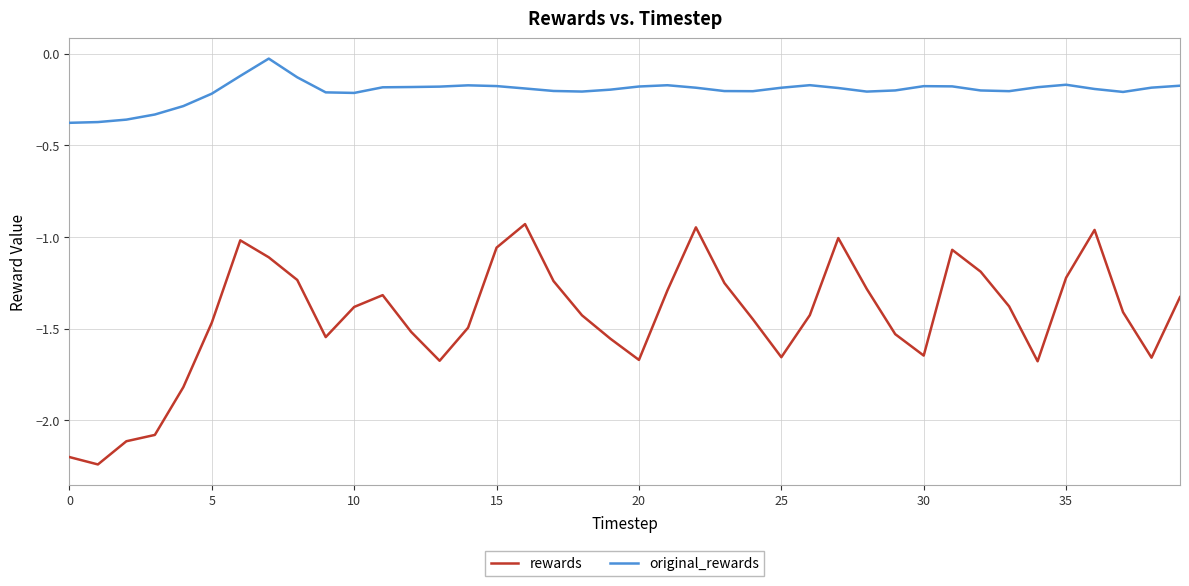

Which series has the largest total across all categories?

original_rewards